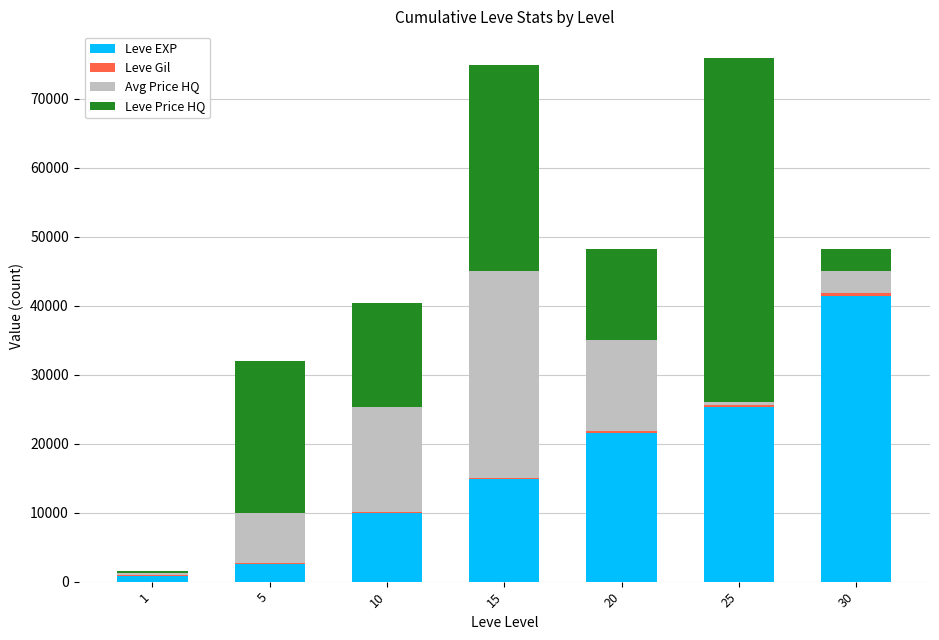

What is the sum of all Leve EXP values?

116460